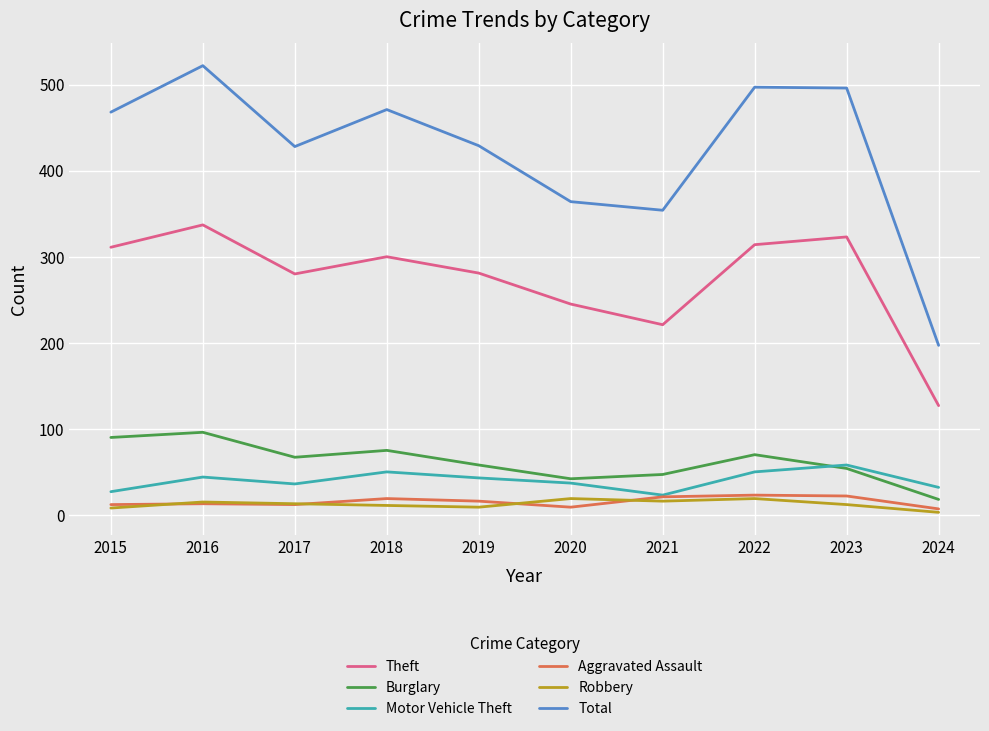

Is it true that Total equals 654 at 2022?

False